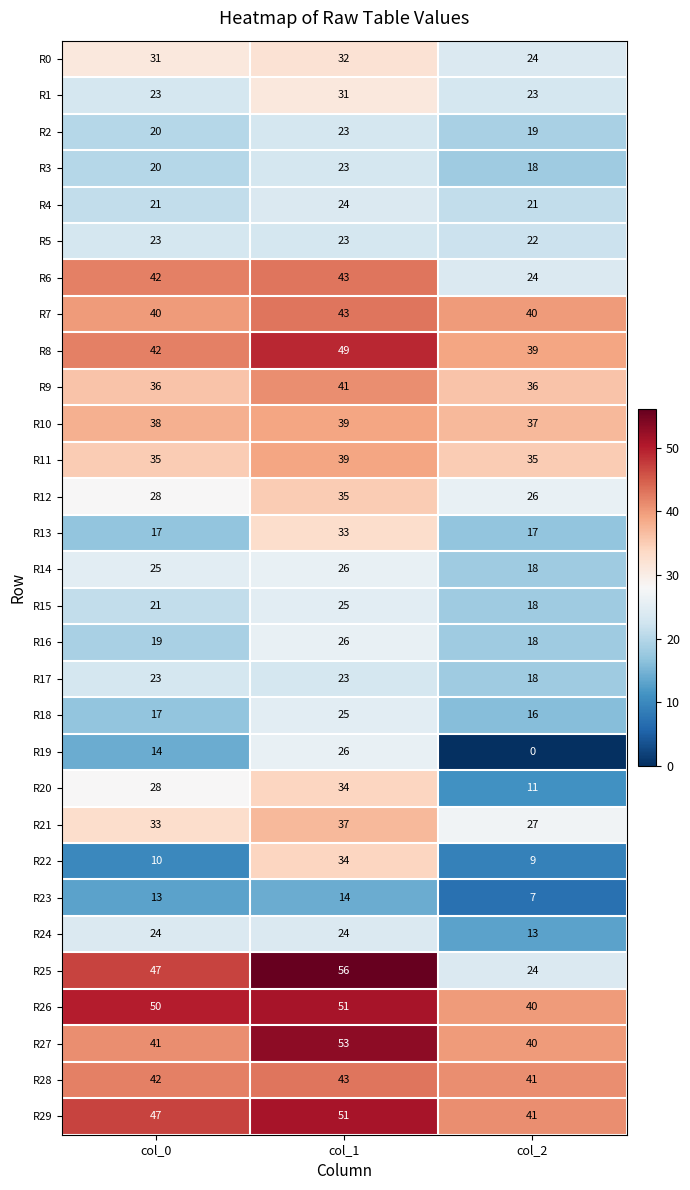

What is the spread (max minus min) of values at col_1?

42